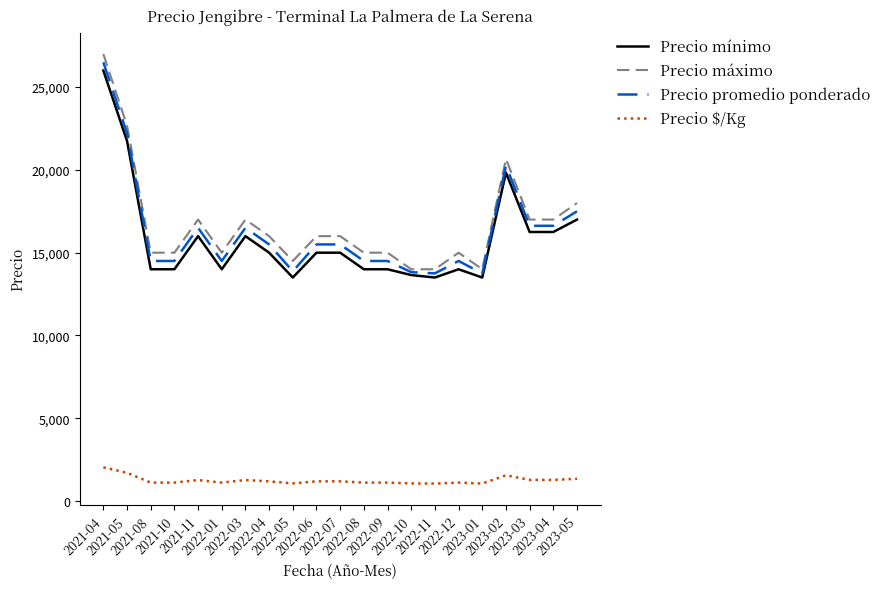

Which series has the largest range (max minus min)?

Precio máximo